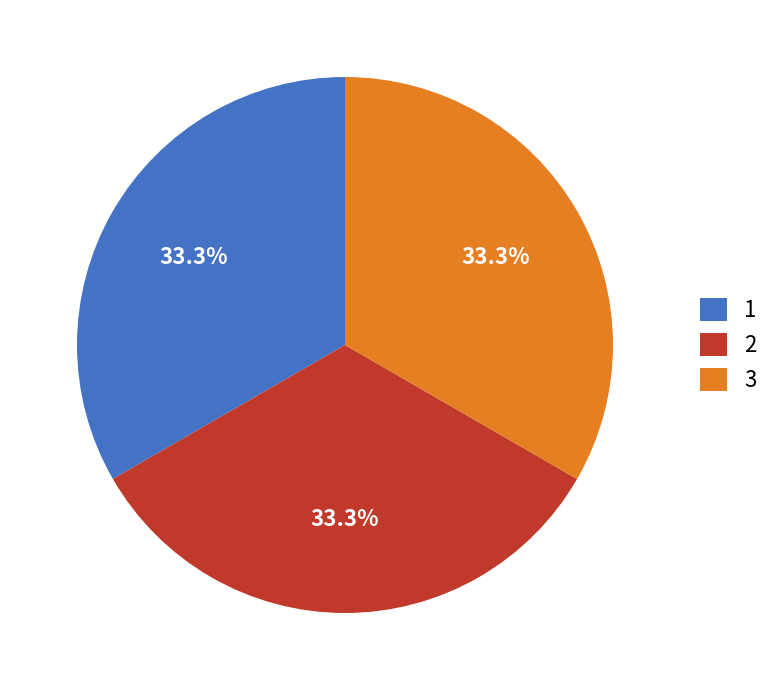

What is the total percentage of 2 and 3?

66.7%